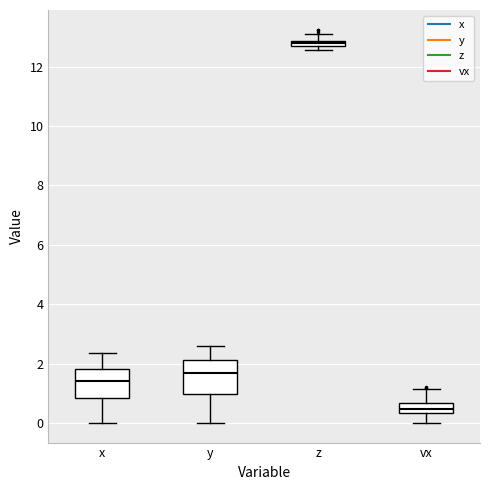

Which box has the lowest median line?

vx